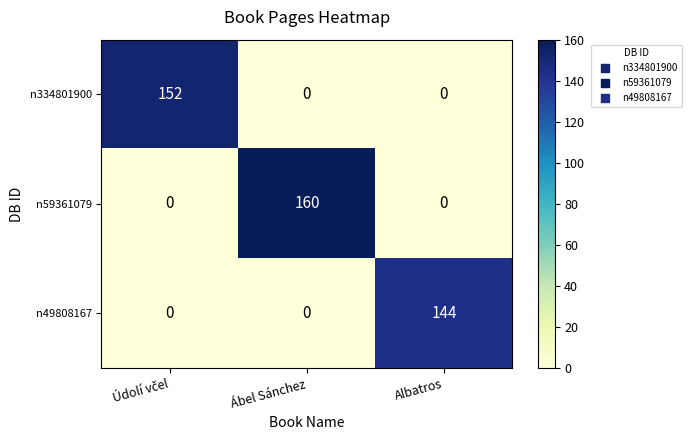

How many categories are shown in the chart?

3